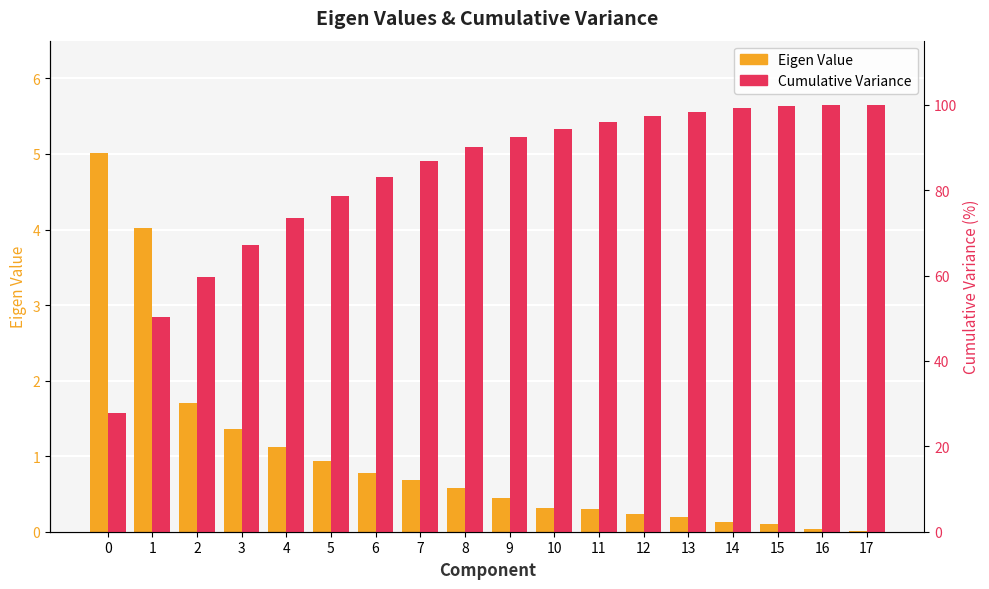

Reading left to right, what are all the values shown in this chart?

Eigen Value: 0=5.0	1=4.0	2=1.7	3=1.4	4=1.1	5=0.9	6=0.8	7=0.7	8=0.6	9=0.4	10=0.3	11=0.3	12=0.2	13=0.2	14=0.1	15=0.1	16=0.0	17=0.0
Cumulative Variance: 0=27.9	1=50.2	2=59.7	3=67.2	4=73.5	5=78.7	6=83.0	7=86.9	8=90.1	9=92.5	10=94.3	11=96.0	12=97.3	13=98.4	14=99.1	15=99.7	16=99.9	17=100.0